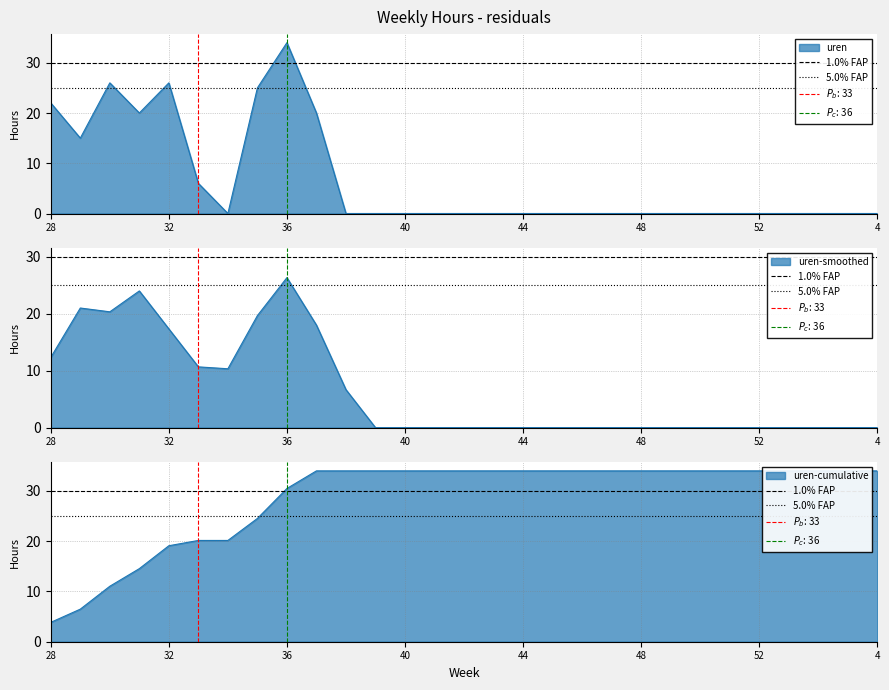

Does the chart display data point markers on the line(s)?

No